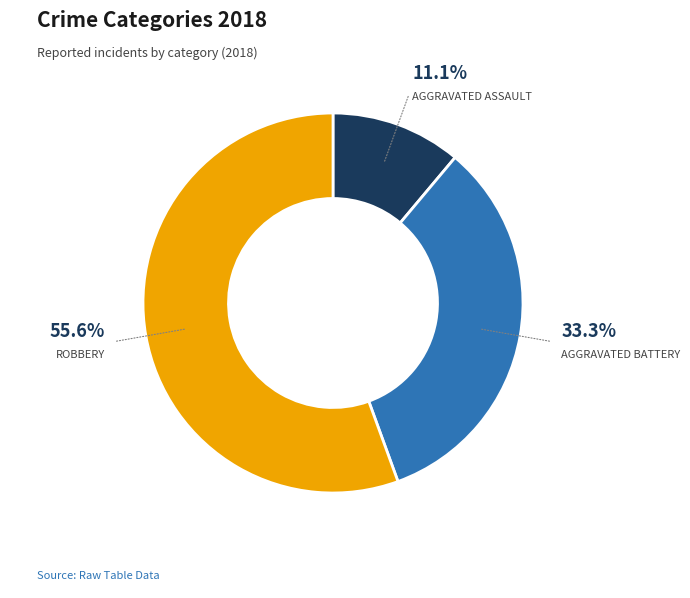

Is there any slice that represents more than half of the pie?

Yes